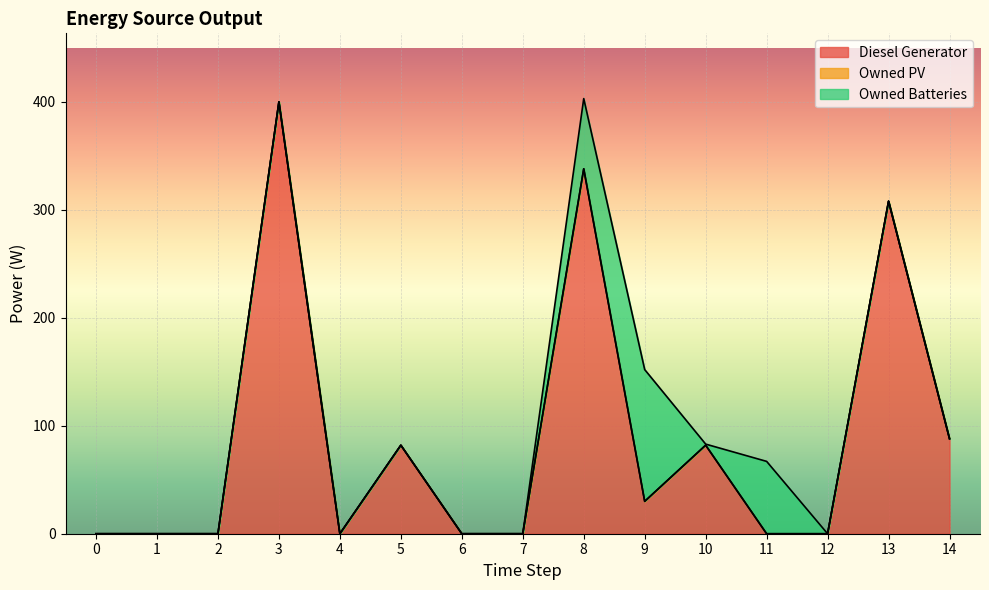

Does the chart display data point markers on the line(s)?

No